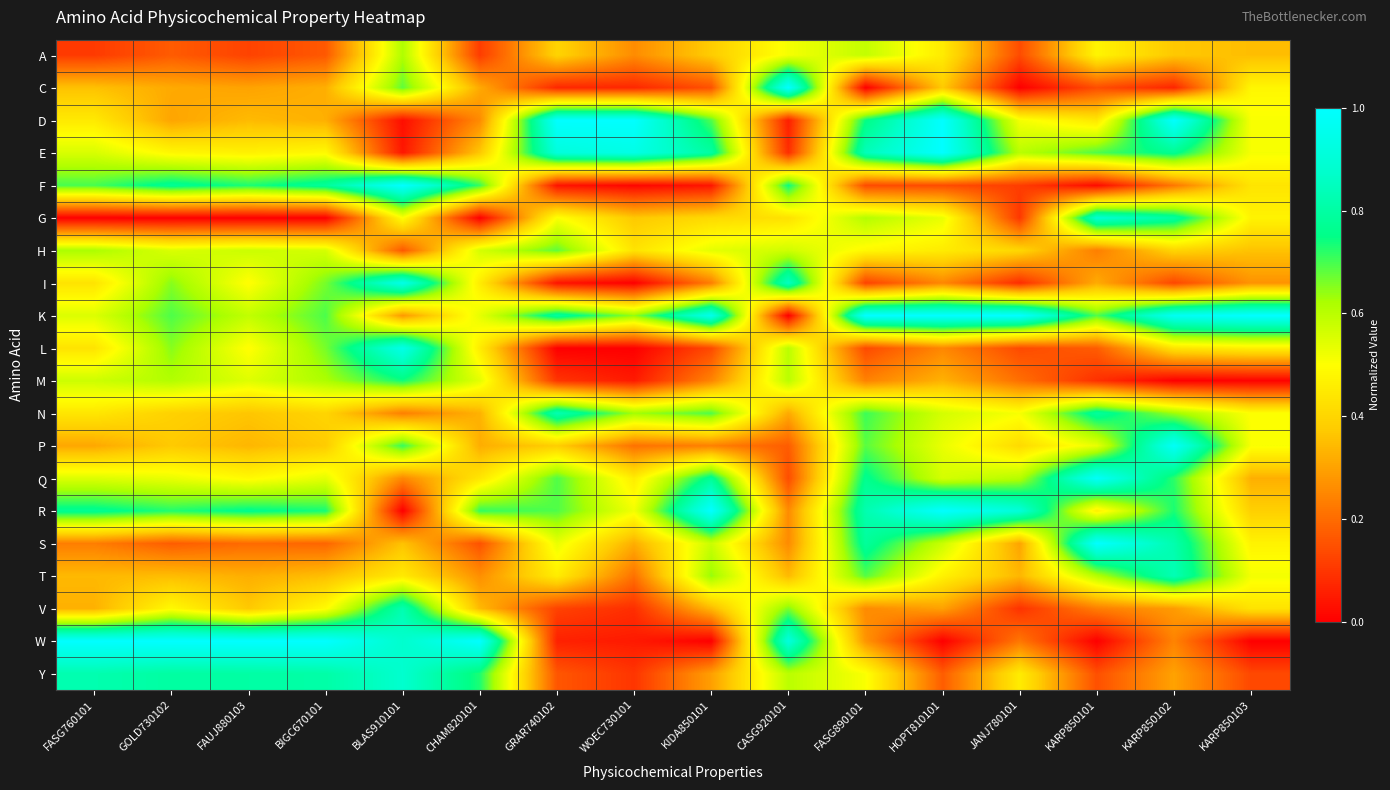

What is the total value across all series at CHAM820101?

8.6